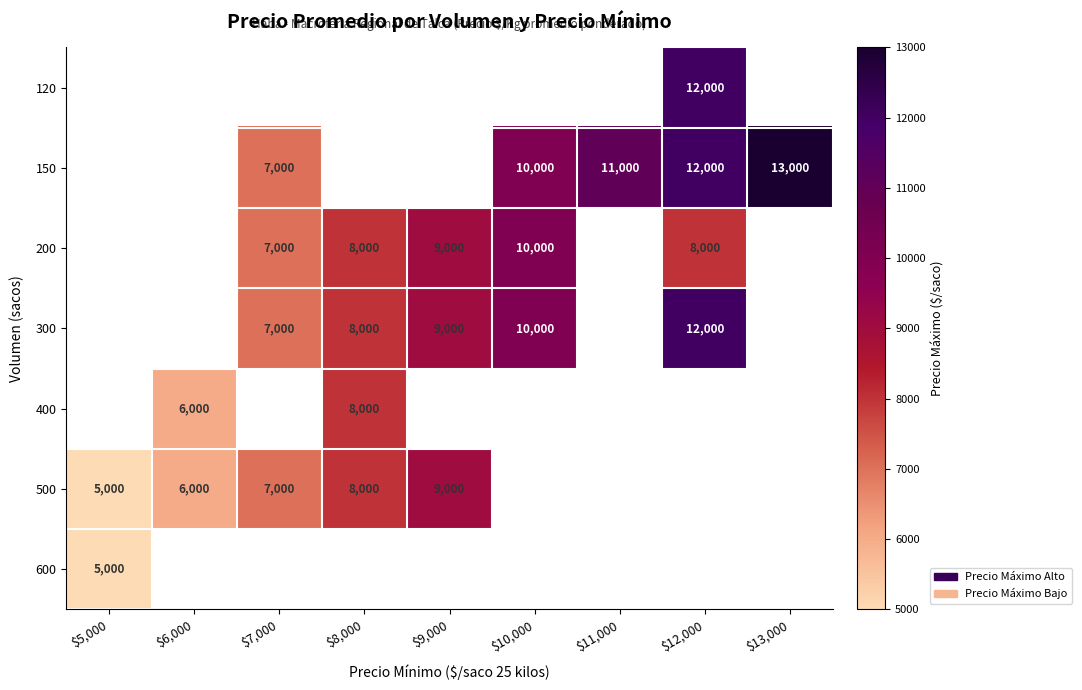

Is it true that 500 equals 1445 at $5,000?

False